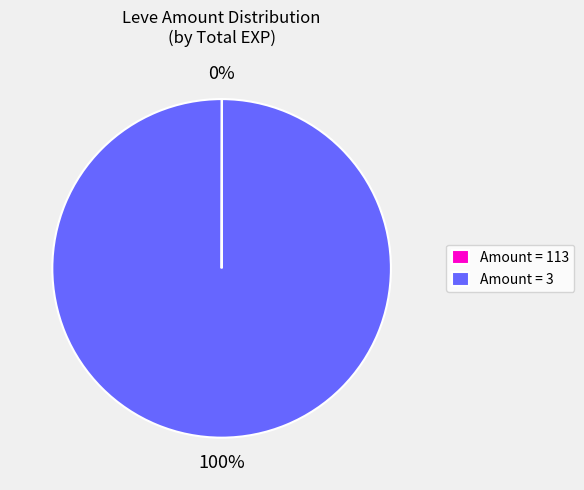

Which category has the biggest portion of the pie?

Amount = 3